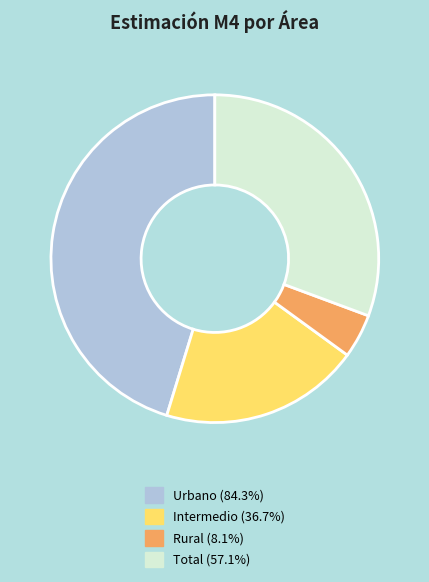

True or false: Total accounts for 37% of the total.

False